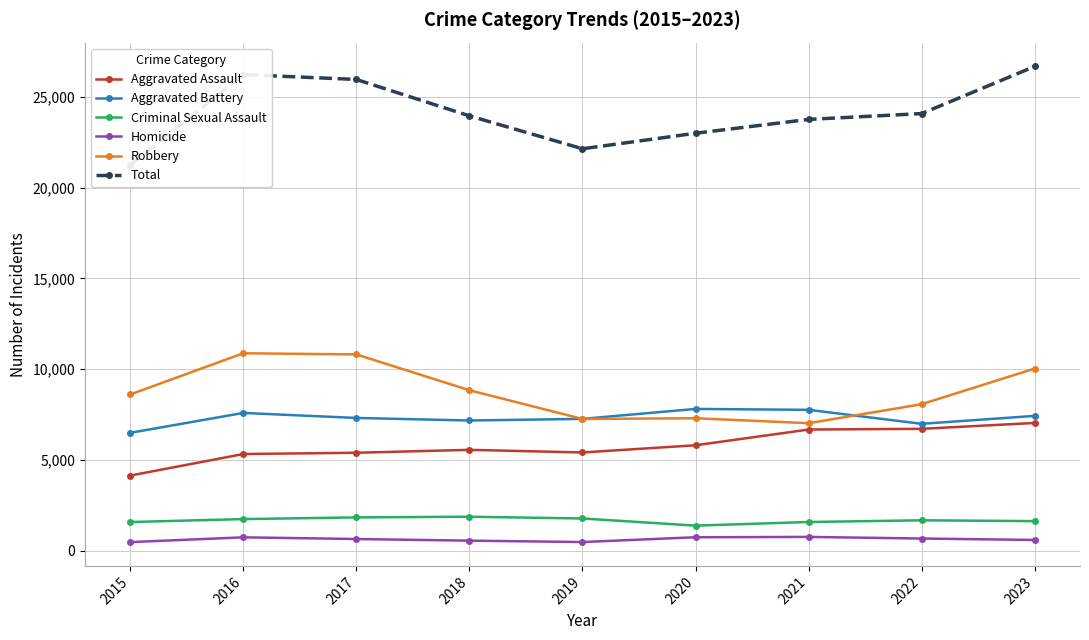

True or false: Robbery has more than 0 points higher than both neighbors.

True